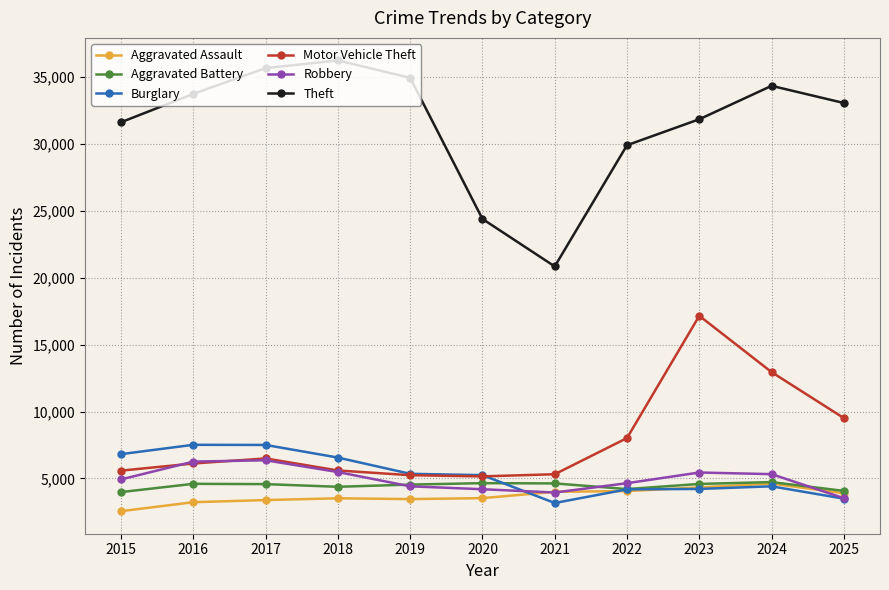

Which series ends up on top after the final intersection of Burglary and Motor Vehicle Theft?

Motor Vehicle Theft